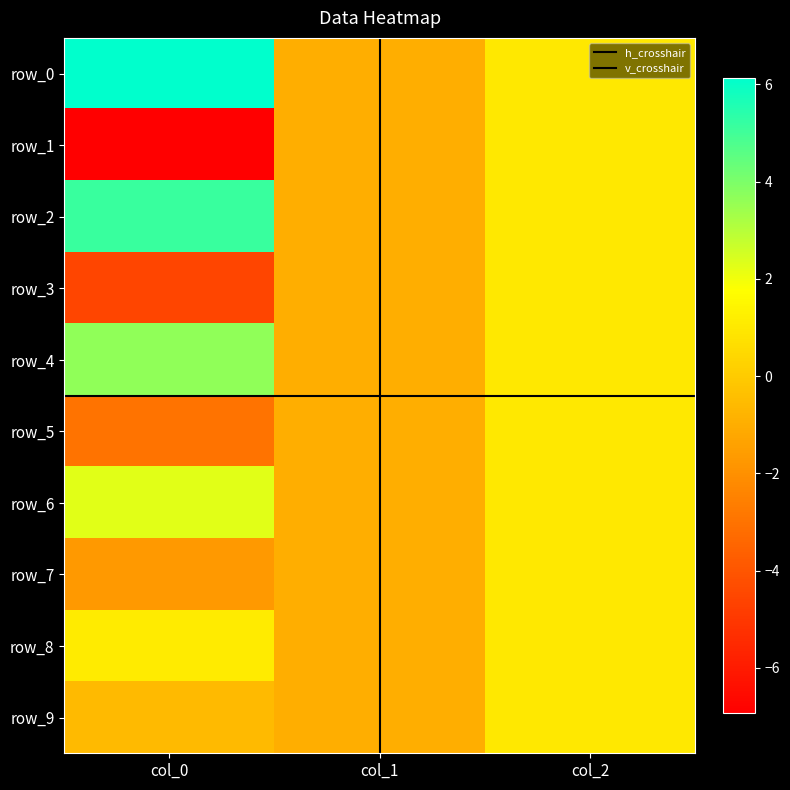

What is the maximum value for row_8?

1.1